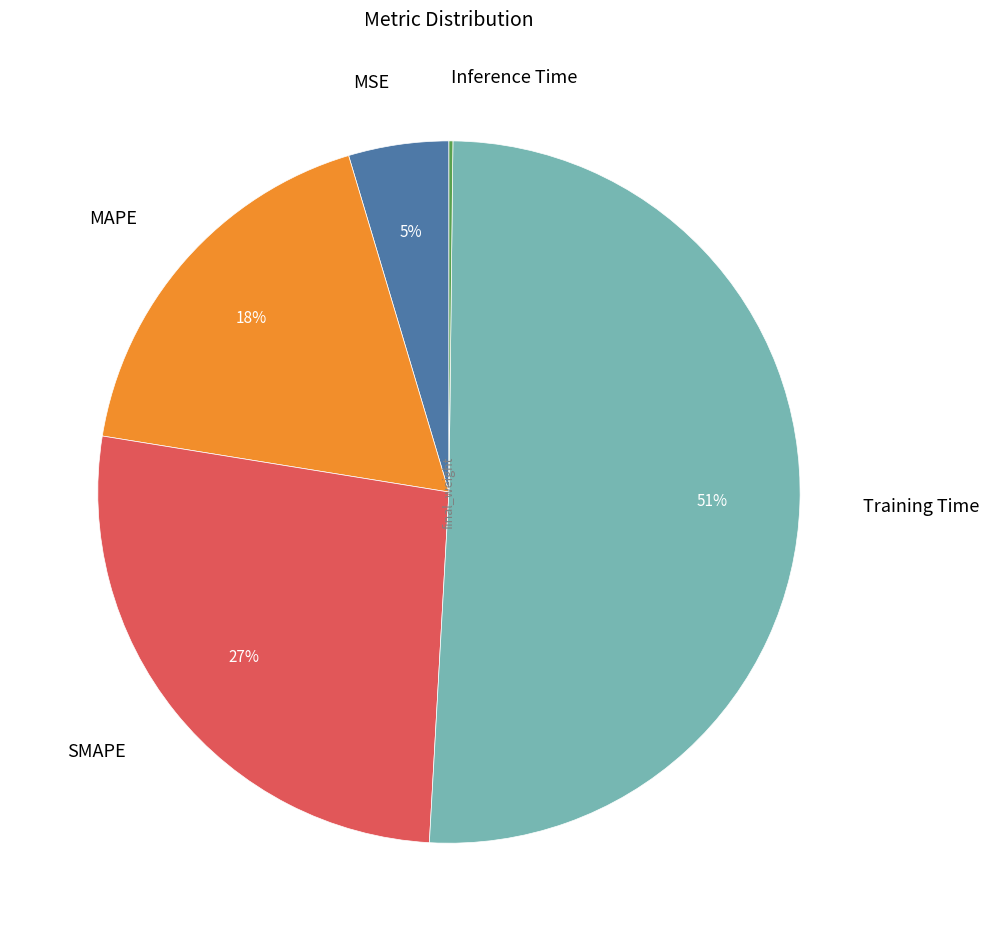

Is there a majority slice in this chart?

Yes